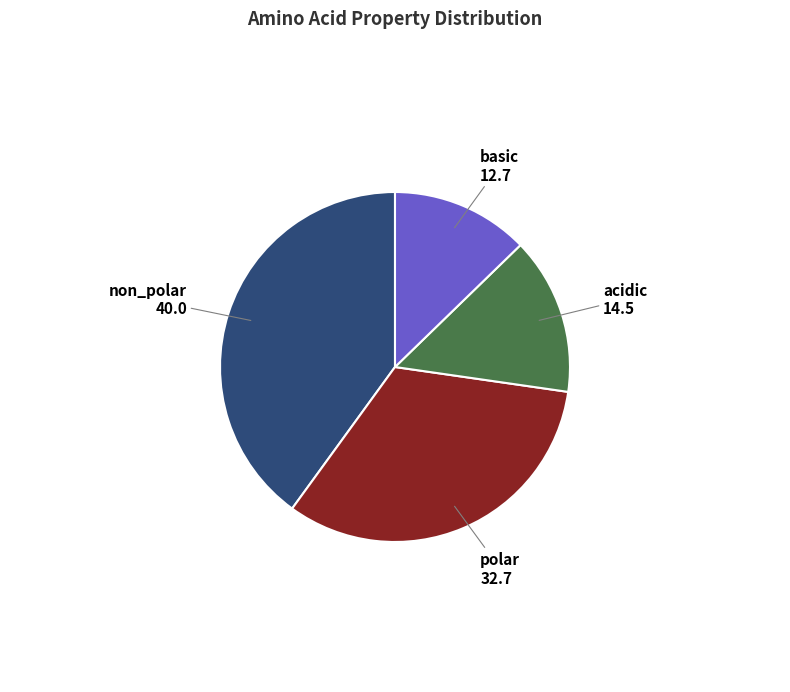

Is basic the majority of the pie?

No